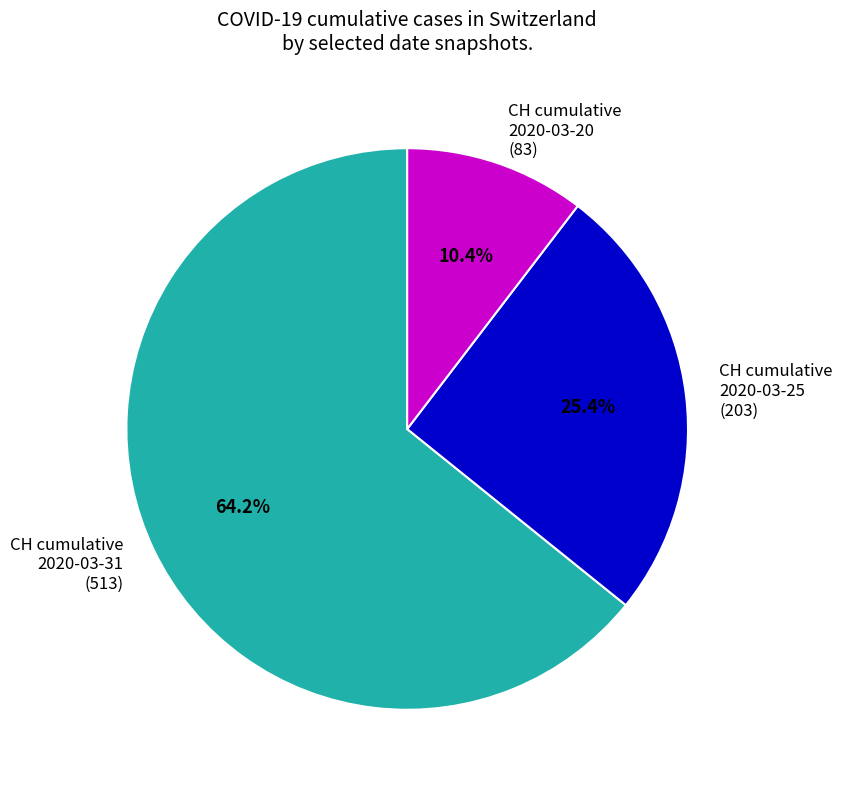

Which category has the biggest portion of the pie?

CH cumulative 2020-03-31 (513)